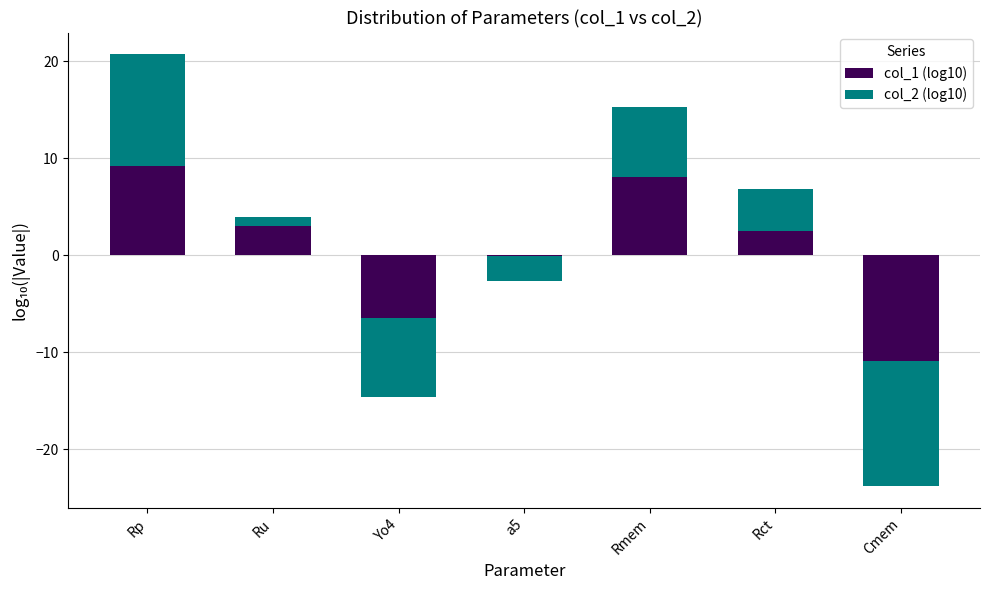

Is it true that col_2 (log10) equals -18.9 at Cmem?

False